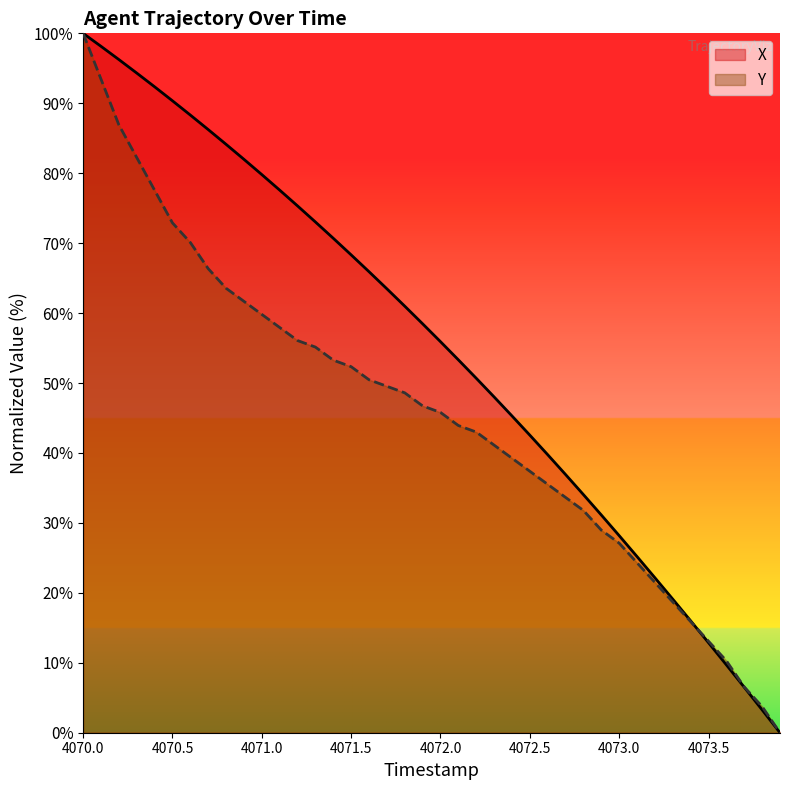

What is the difference between the maximum and minimum values in the Y series?

100.0